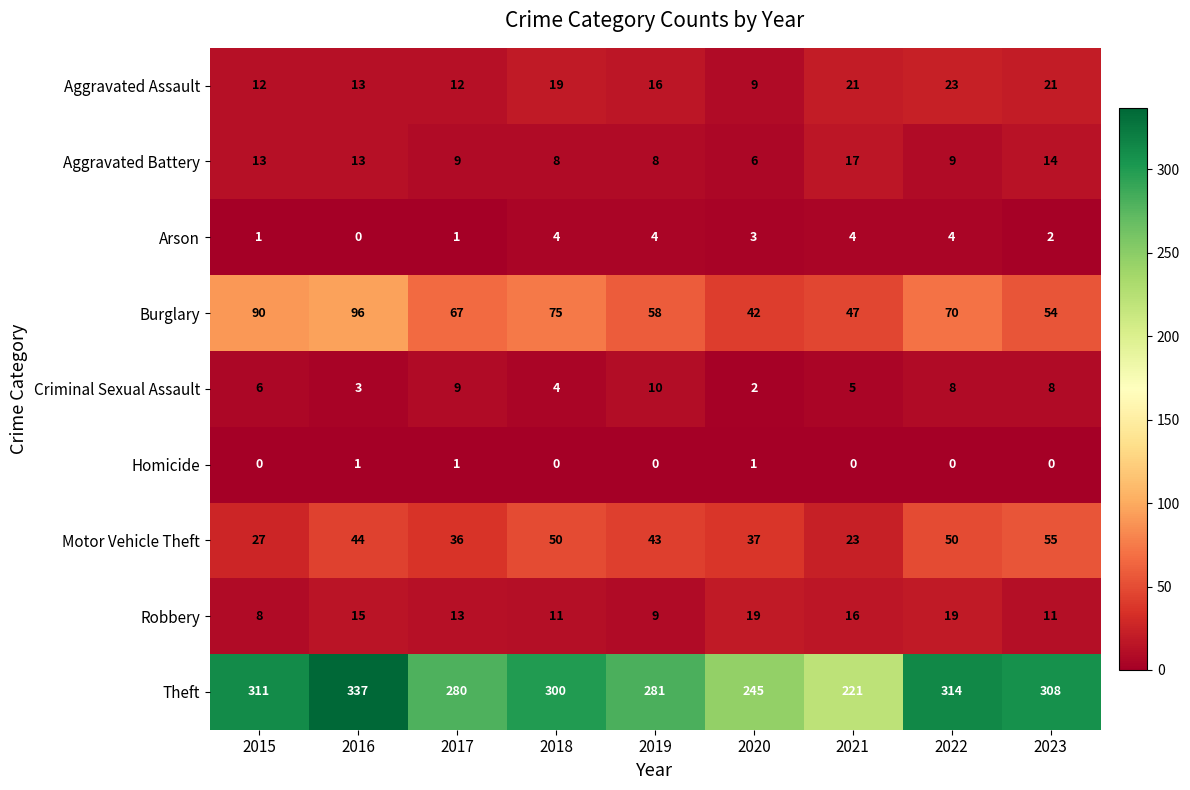

Where does the Robbery series first go above 13?

2016